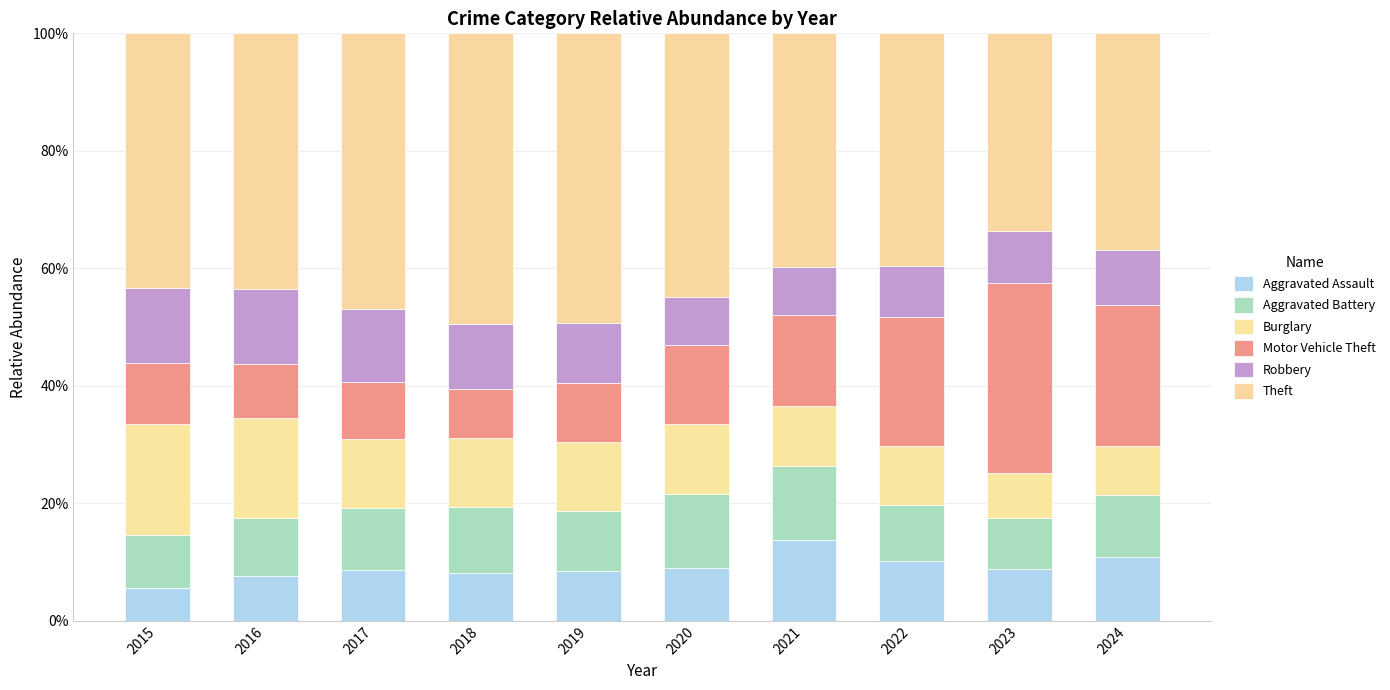

At which label does Aggravated Assault reach its peak?

2021